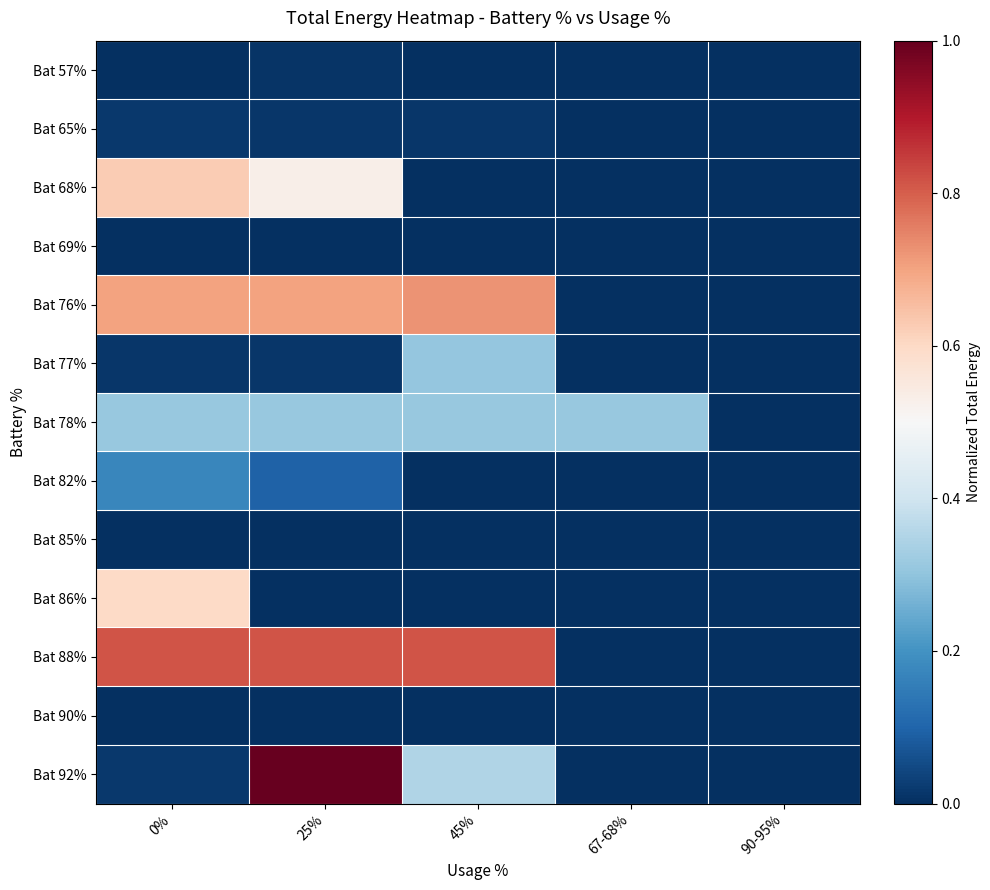

Between 90-95% and 25%, which is larger?

25%